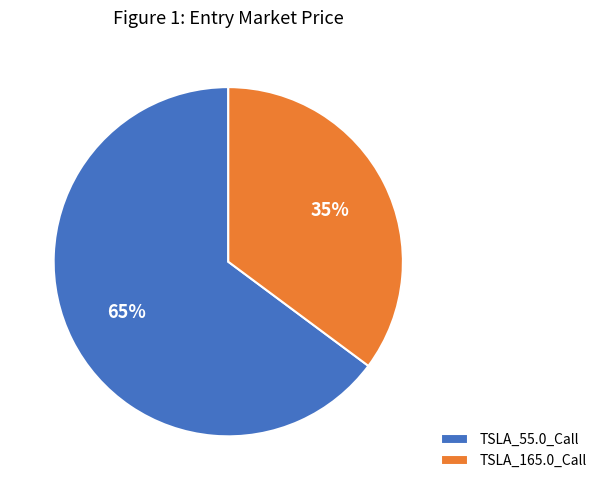

Count the number of slices in the pie.

2